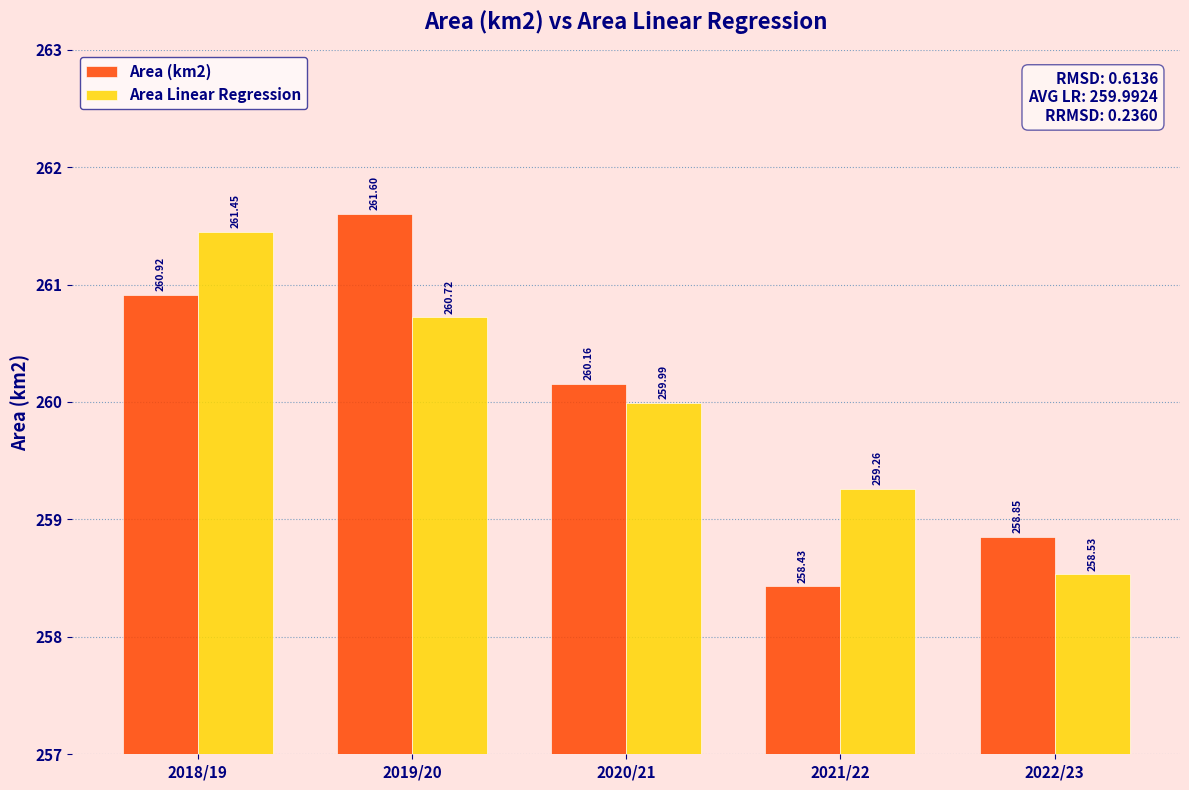

List the series in order of their peak value, highest first.

Area (km2), Area Linear Regression